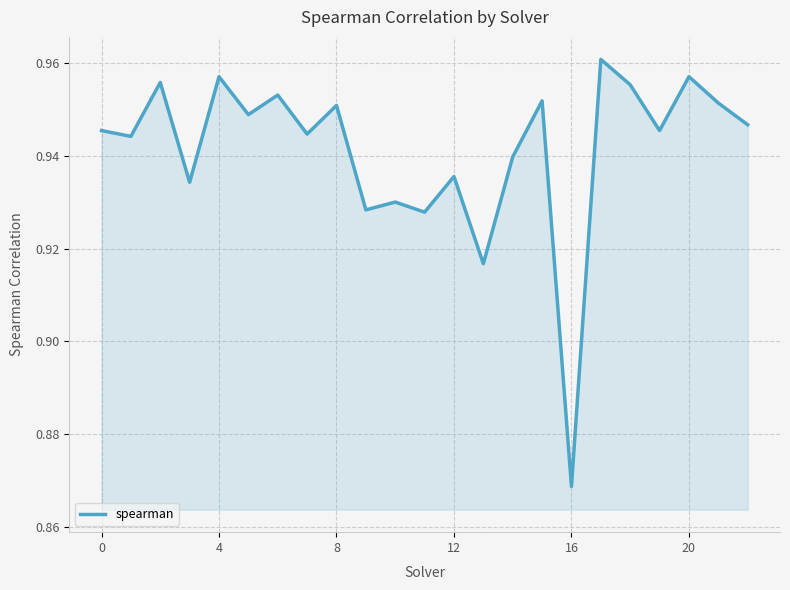

How many lines are shown in the chart?

1